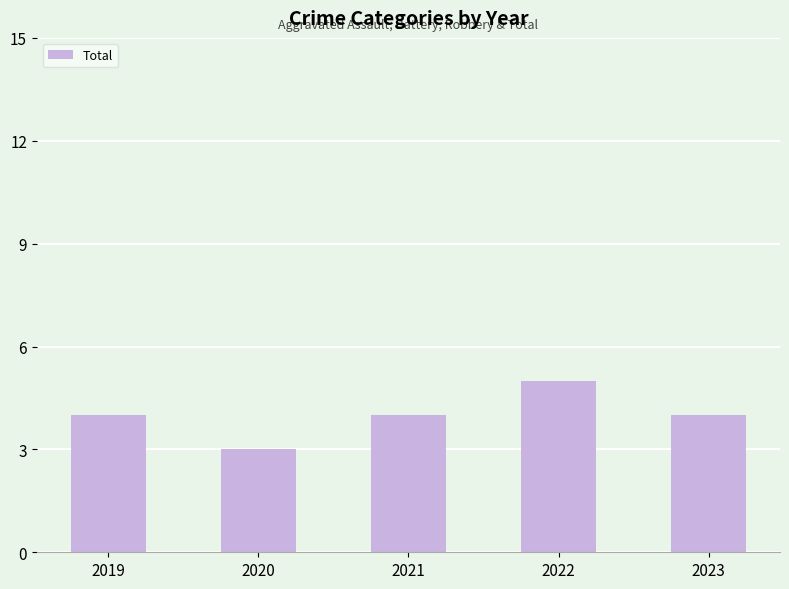

True or false: the data shows 4 at 2021.

True